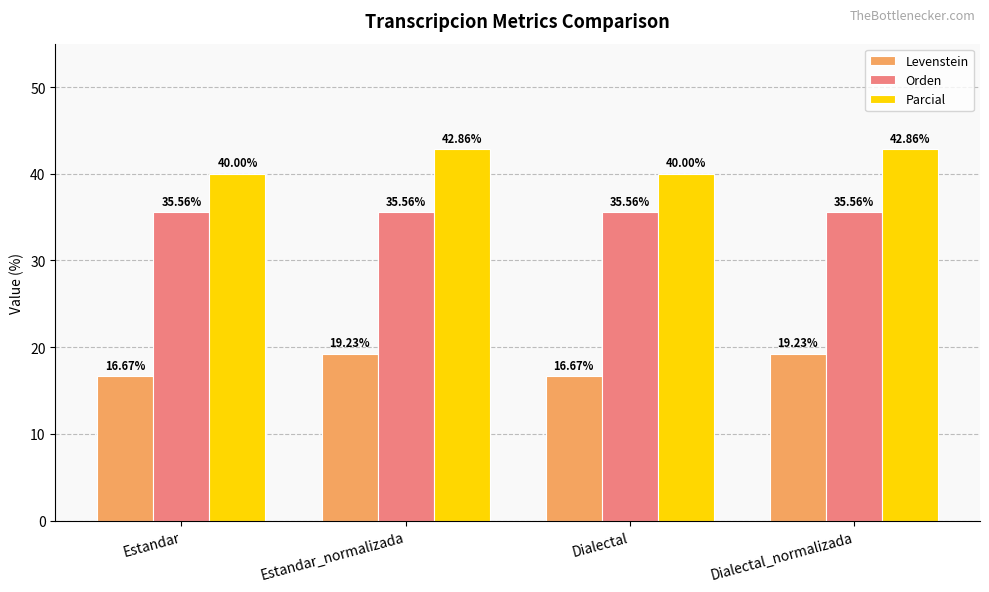

What is the spread (max minus min) of values at Dialectal_normalizada?

23.6